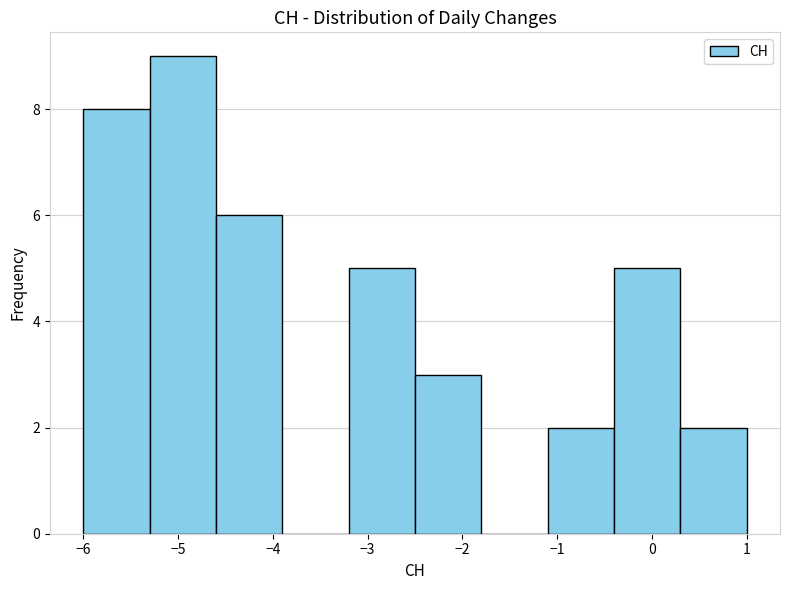

Reading left to right, transcribe this chart: for each bar, give the range it covers on the x-axis and its height. The values are not printed on the chart, so give them approximately, as read against the axis.

-6.0 to -5.3: 8
-5.3 to -4.6: 9
-4.6 to -3.9: 6
-3.9 to -3.2: 0
-3.2 to -2.5: 5
-2.5 to -1.8: 3
-1.8 to -1.1: 0
-1.1 to -0.4: 2
-0.4 to 0.3: 5
0.3 to 1.0: 2